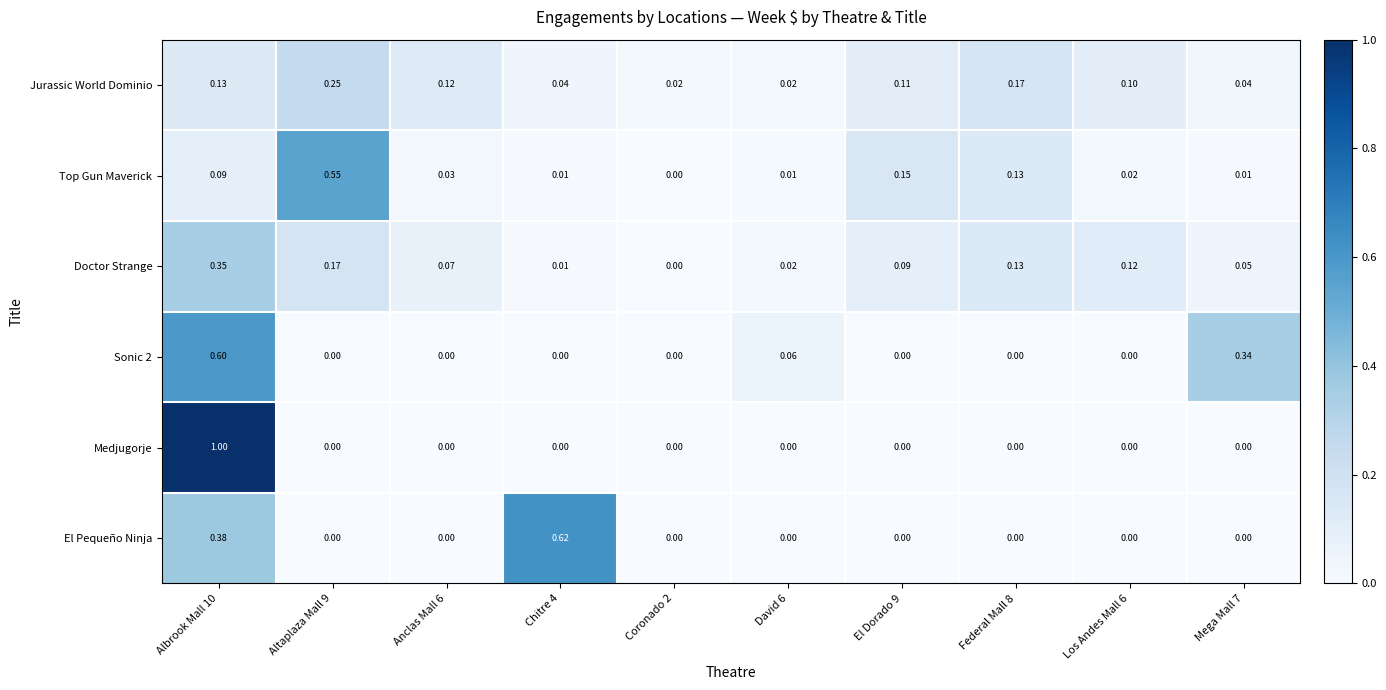

Which series has the largest total across all categories?

Doctor Strange